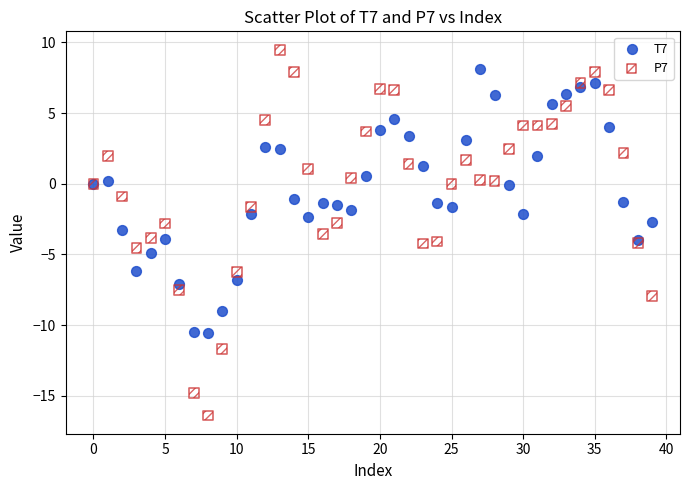

Which series contains the highest Y value?

P7